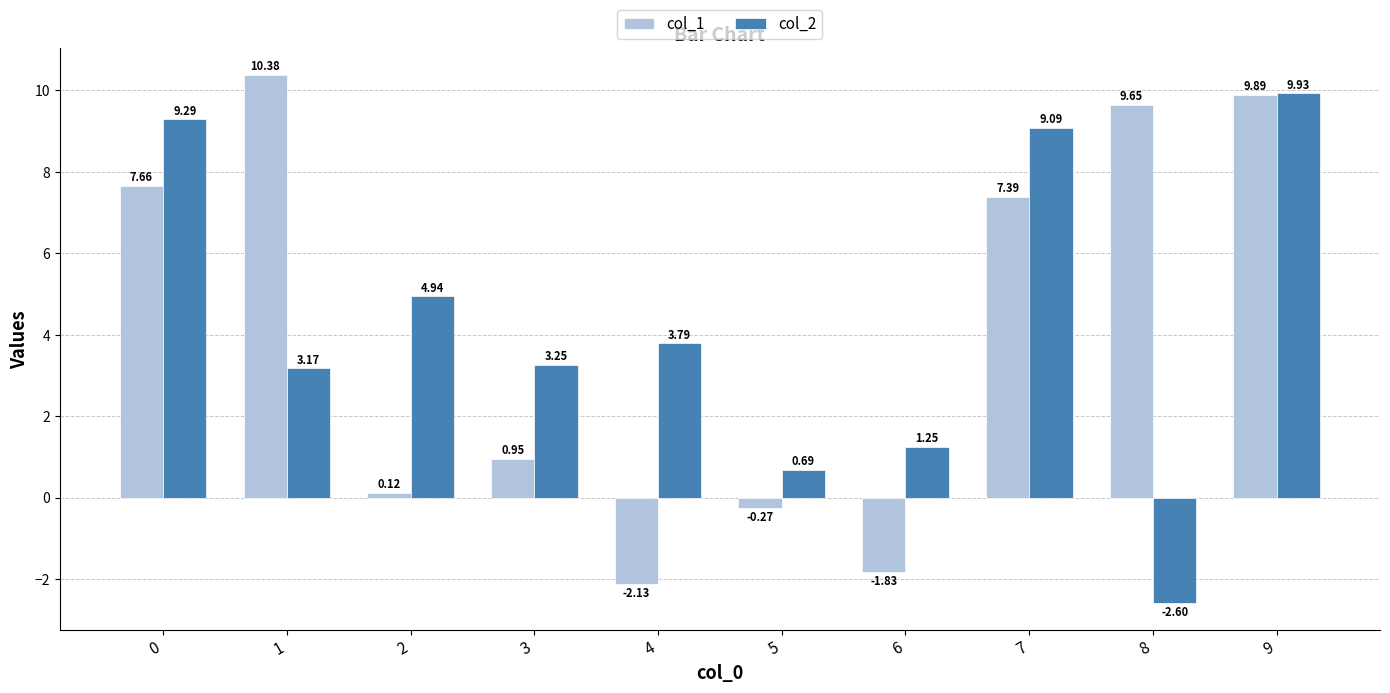

What is the smallest value displayed?

-2.6